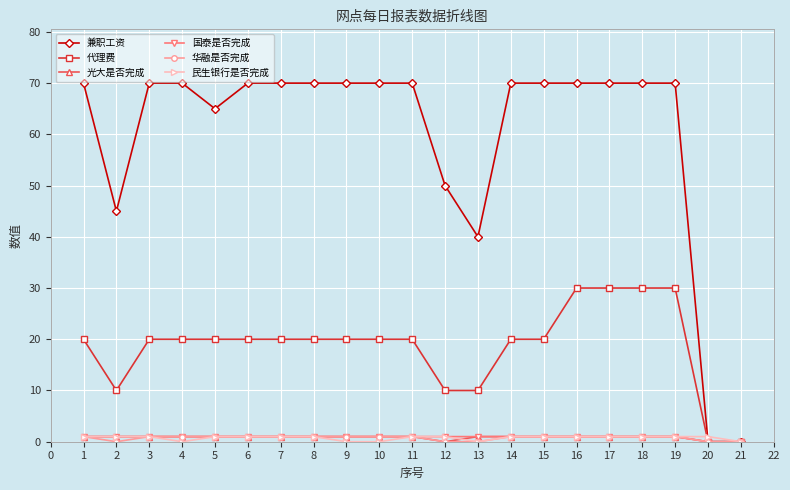

Is the value of 国泰是否完成 at 17 greater than the value of 代理费 at 5?

No